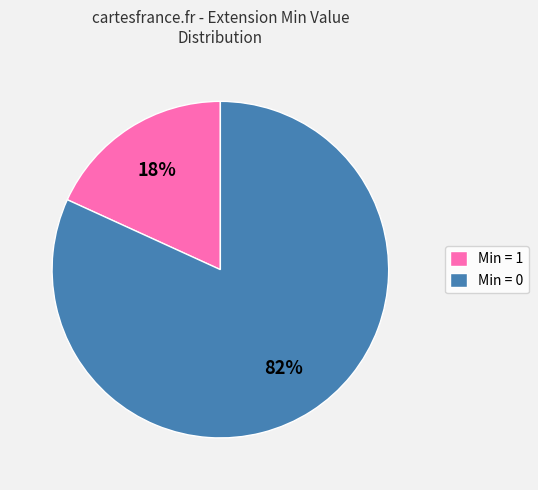

What is the smallest slice in the pie chart?

Min = 1